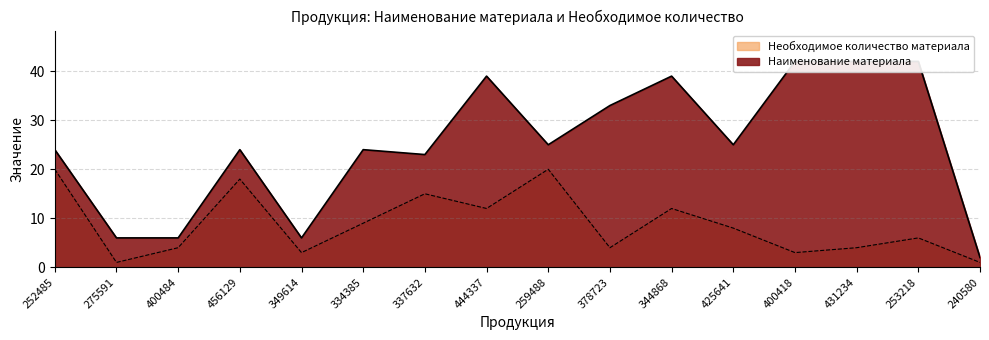

What is the label of the 10th point from the left?

378723